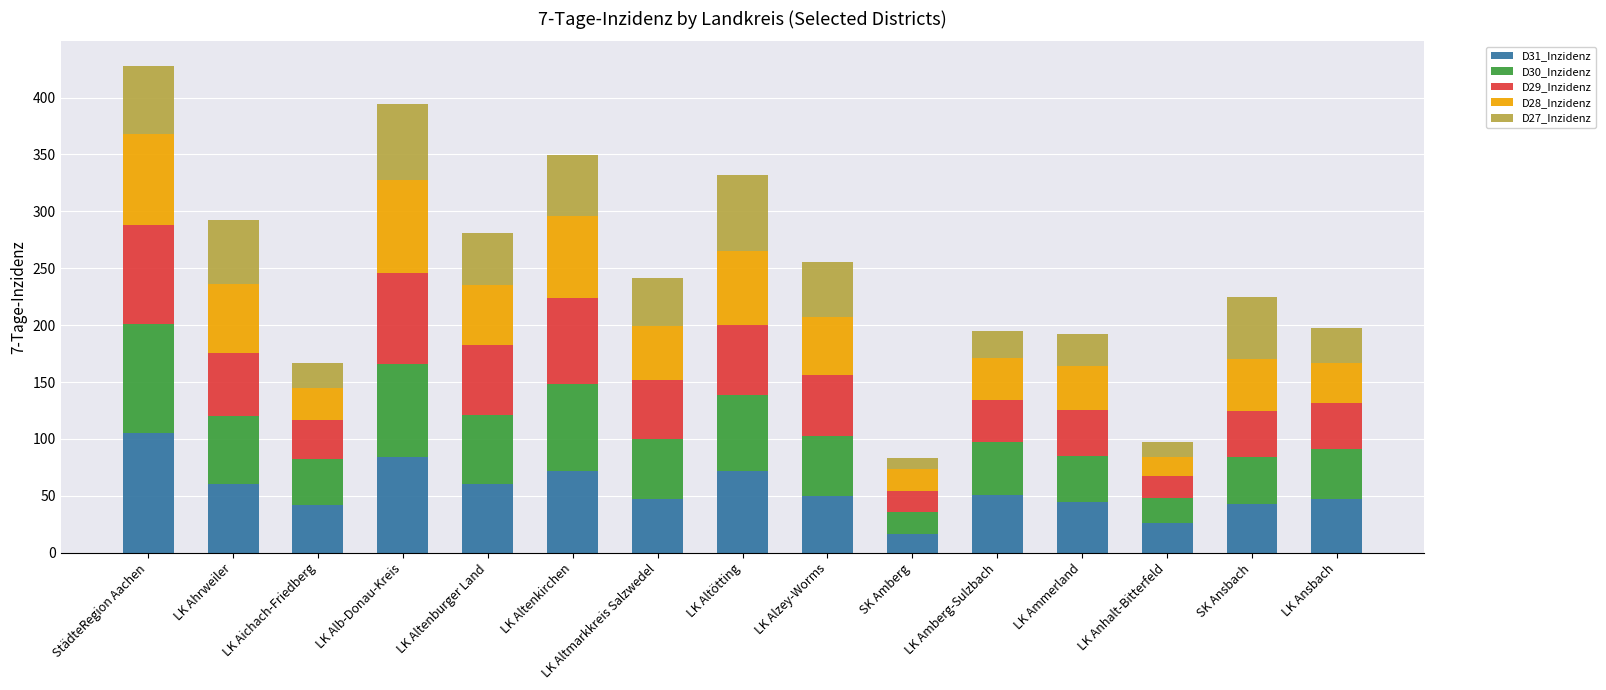

What is the average value of the D31_Inzidenz series?

54.7